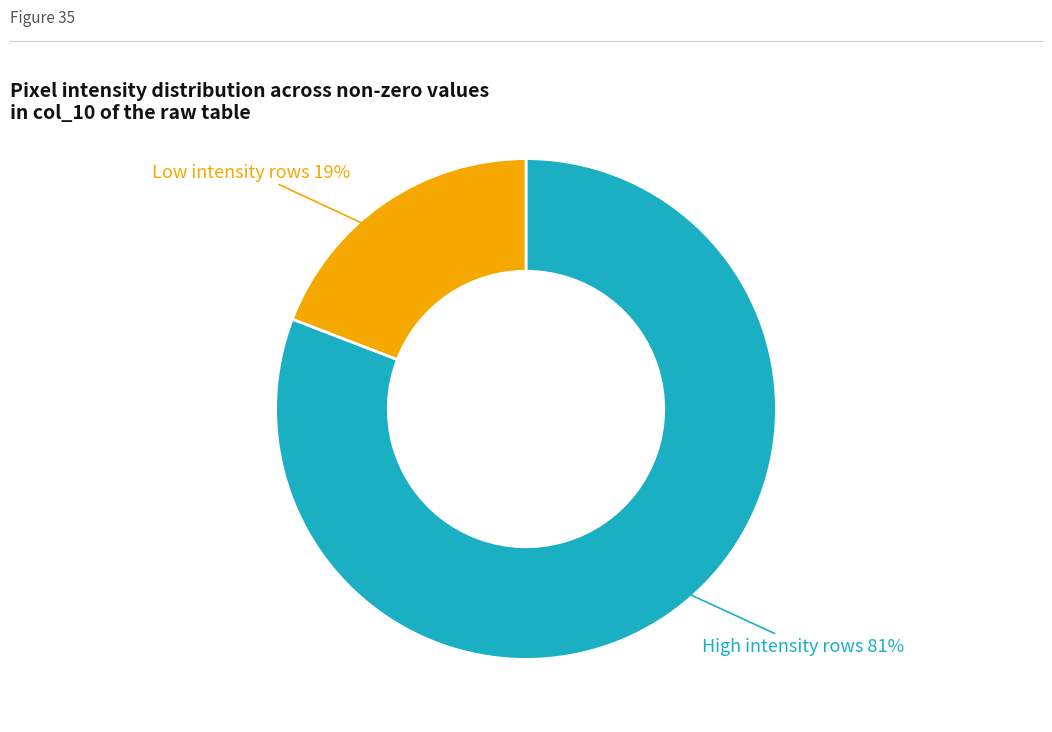

Is there a majority slice in this chart?

Yes